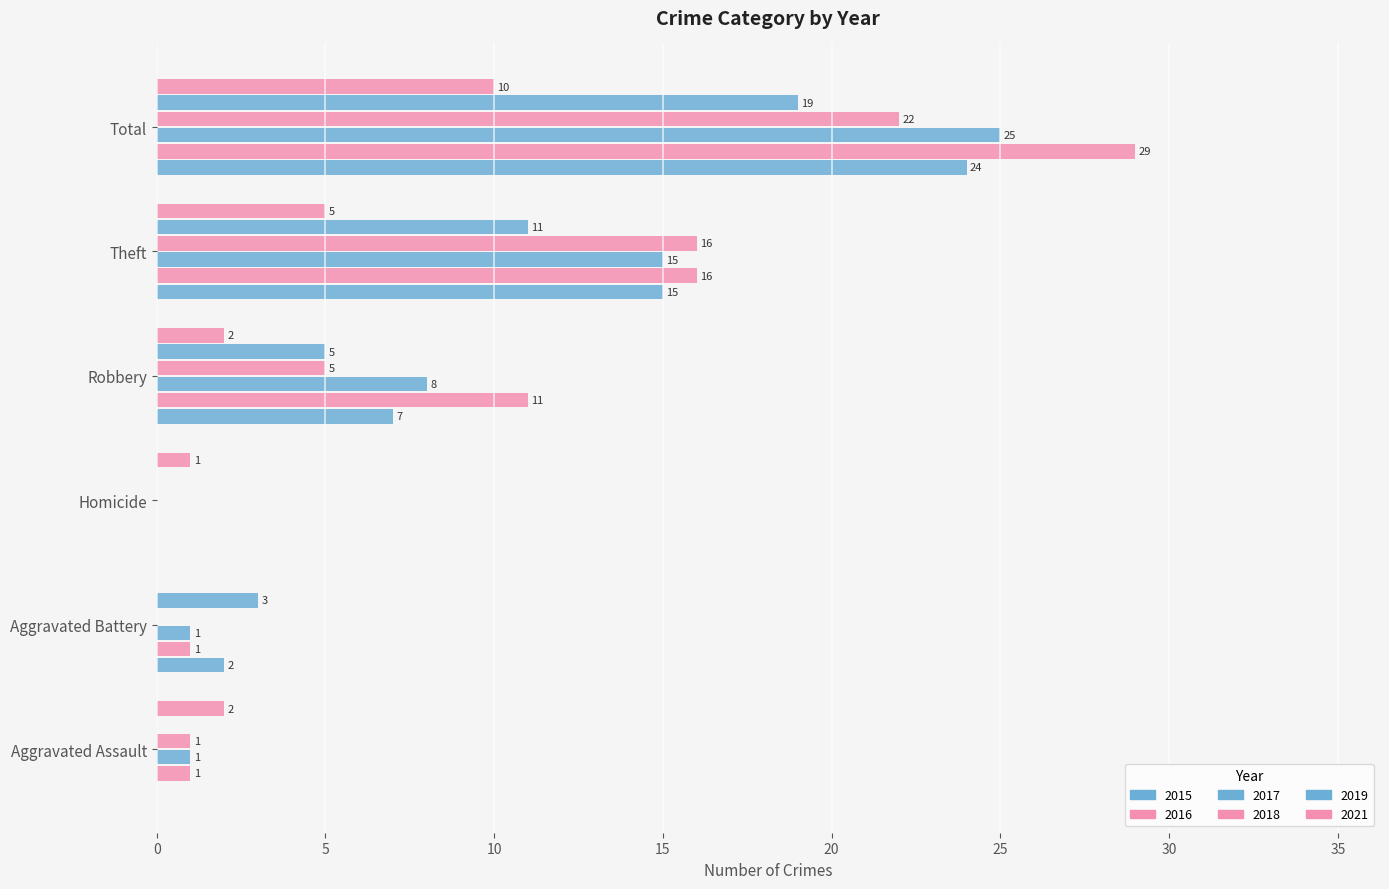

Rank the series by their maximum value, from highest to lowest.

2016, 2017, 2015, 2018, 2019, 2021